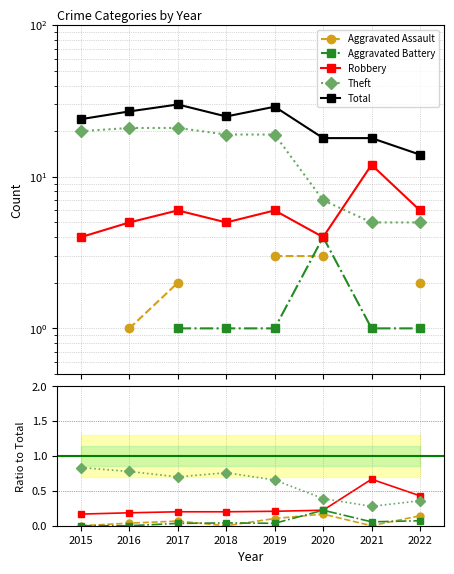

What is the difference between the highest and lowest values at 2015?

24.0